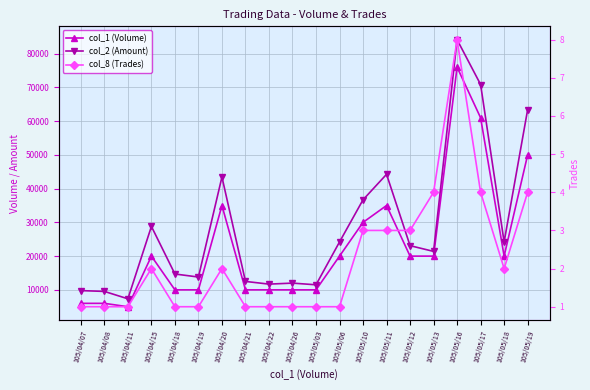

True or false: col_2 (Amount) has a value of 21400 at 105/05/13.

True